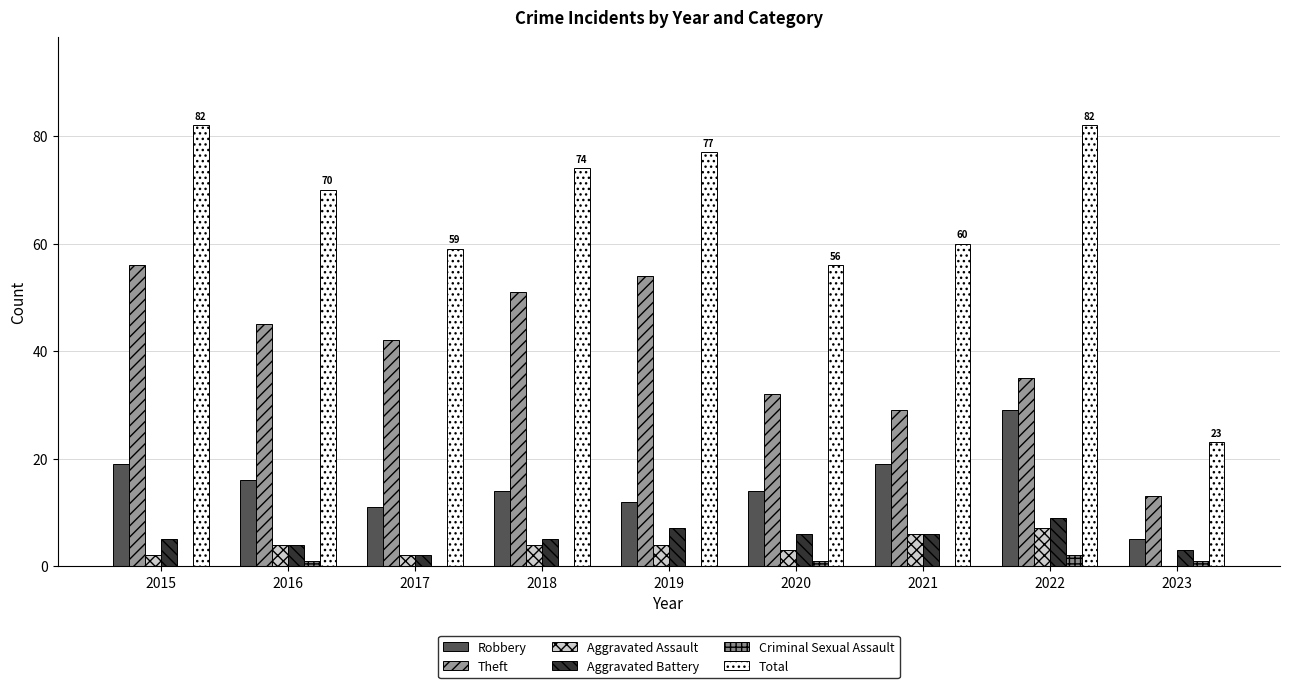

What are all the series names shown in the legend?

Robbery, Theft, Aggravated Assault, Aggravated Battery, Criminal Sexual Assault, Total